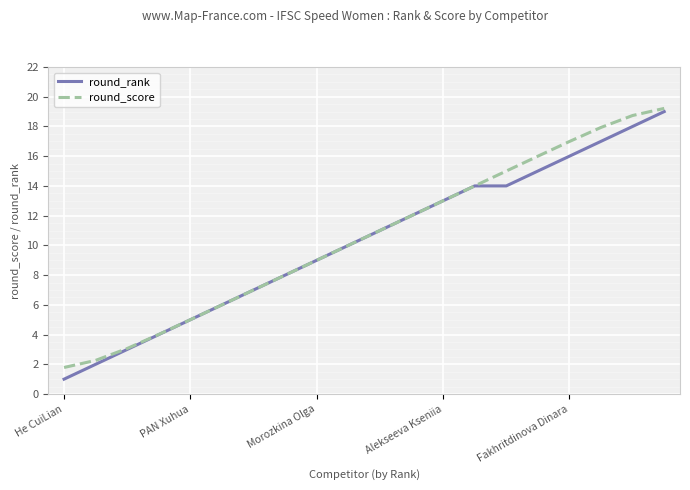

List the series in order of their overall mean, lowest first.

round_rank, round_score